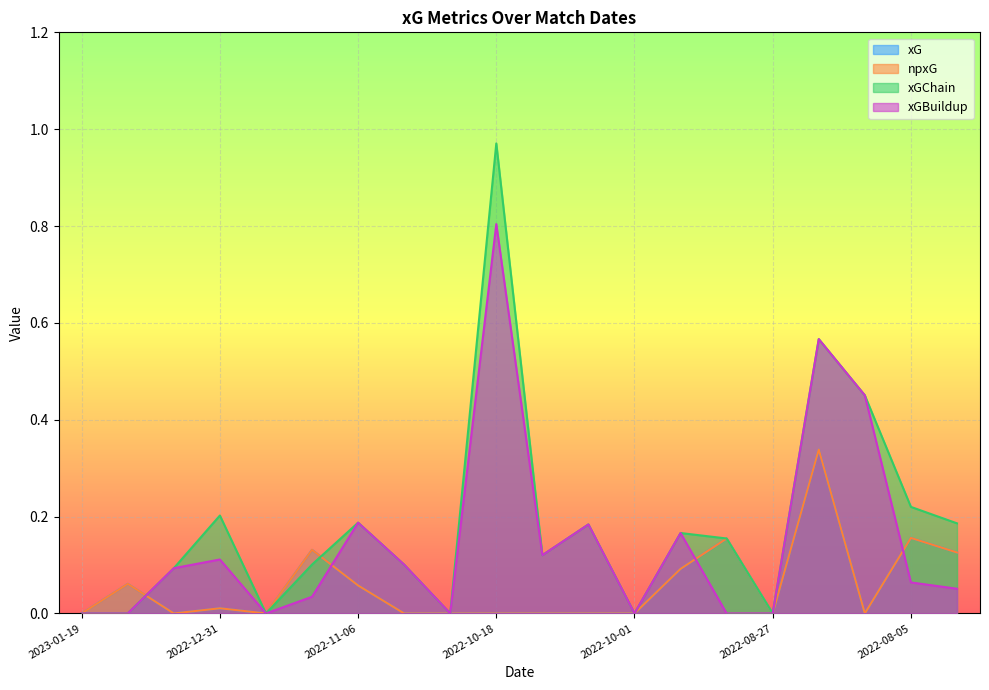

What is the sum of all xG values?

1.1